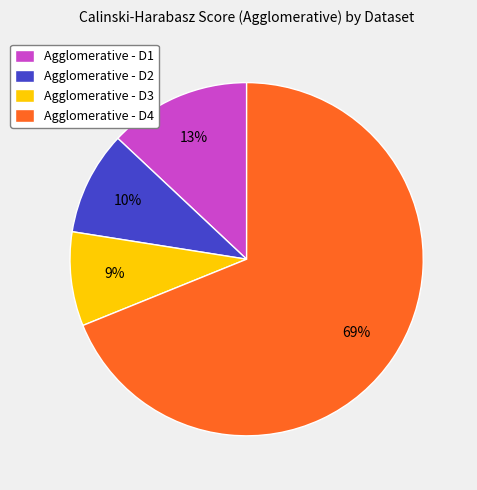

Combined, do Agglomerative - D4 and Agglomerative - D1 account for over 50%?

Yes